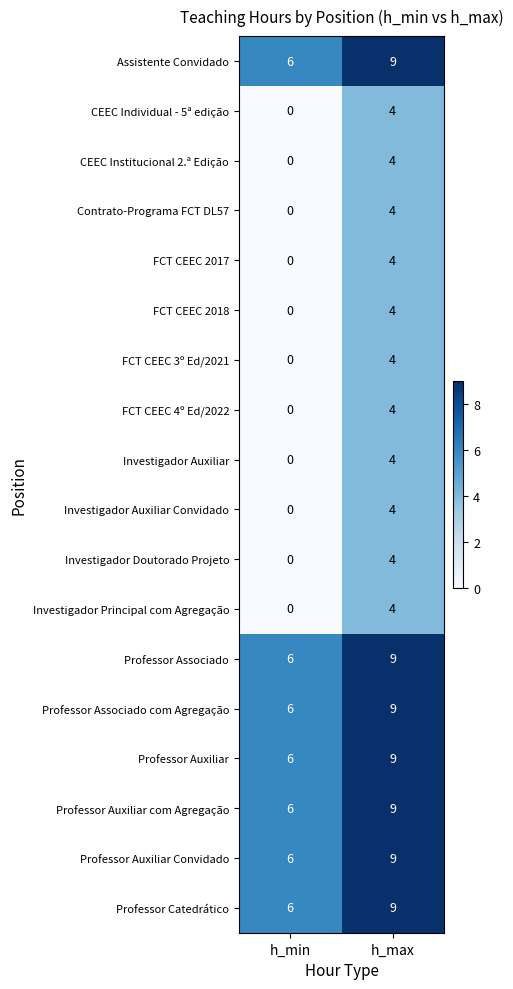

What is the sum of all FCT CEEC 3º Ed/2021 values?

4